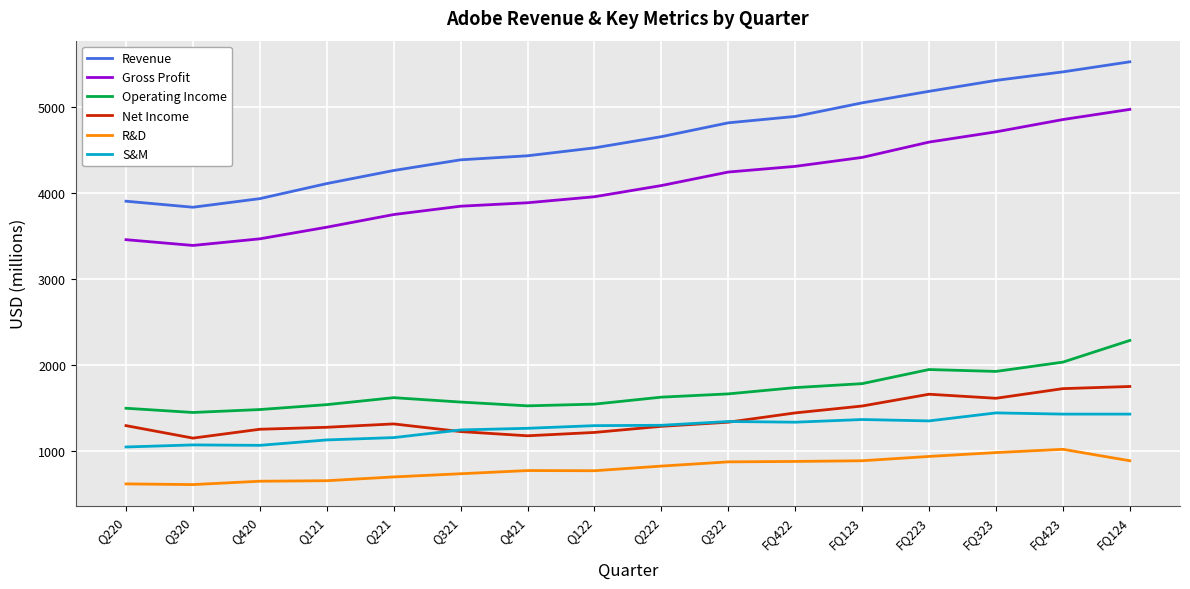

Which series has the widest spread of values?

Revenue